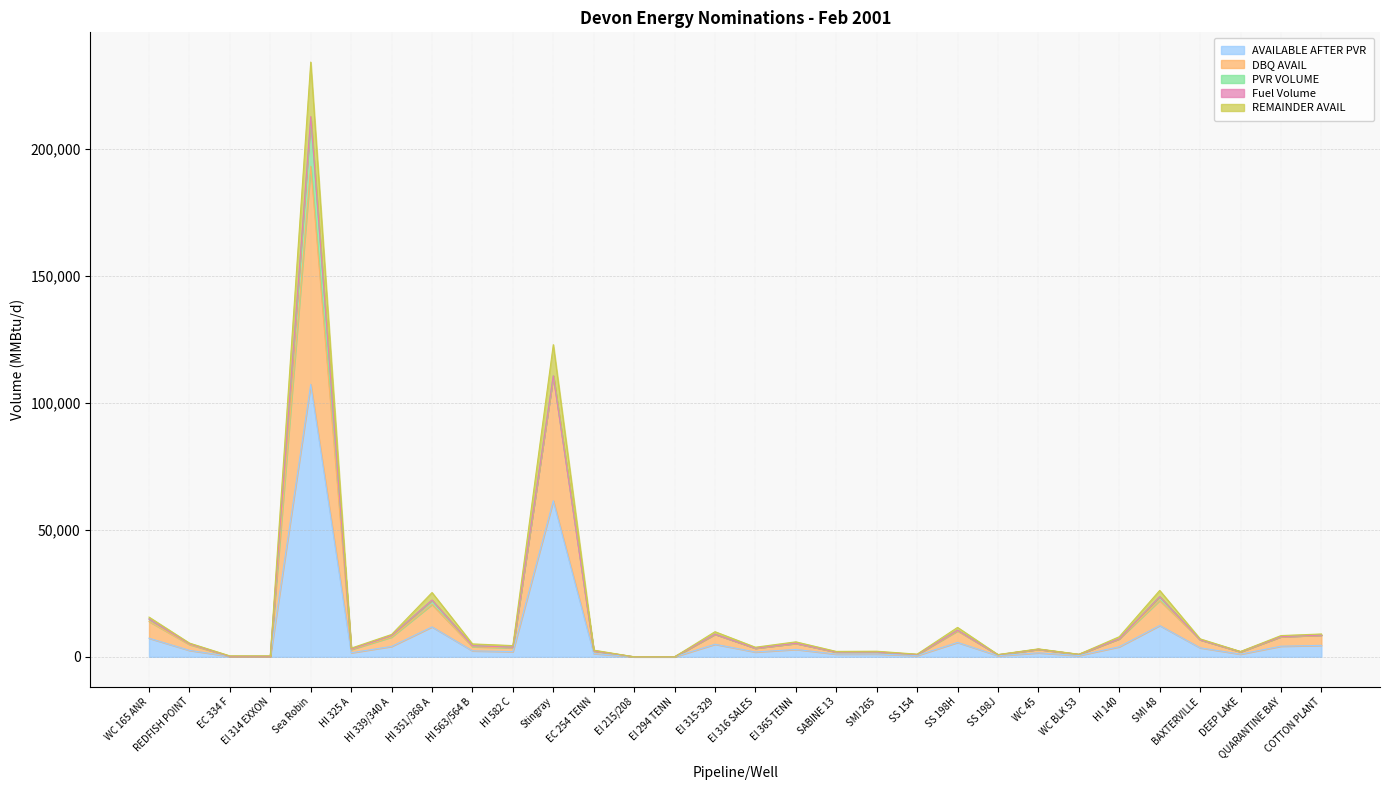

The REMAINDER AVAIL series shows 1671.5 at SS 154. True or false?

False